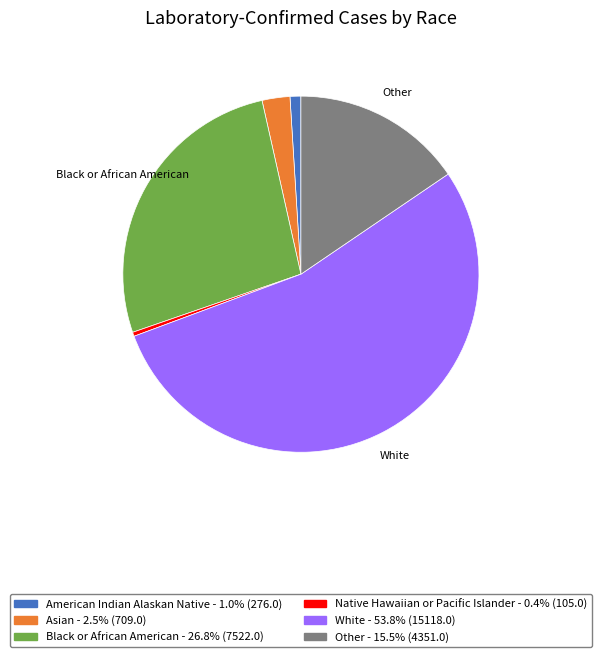

Is there a majority slice in this chart?

Yes